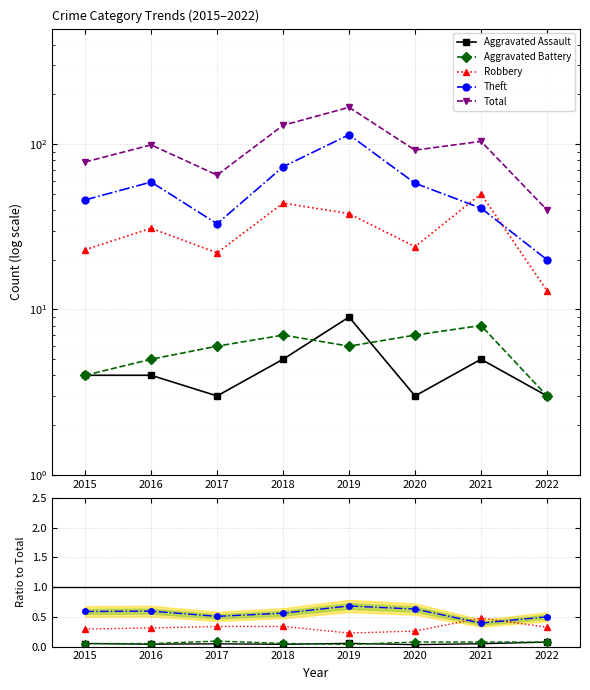

Which series has the largest total across all categories?

Total